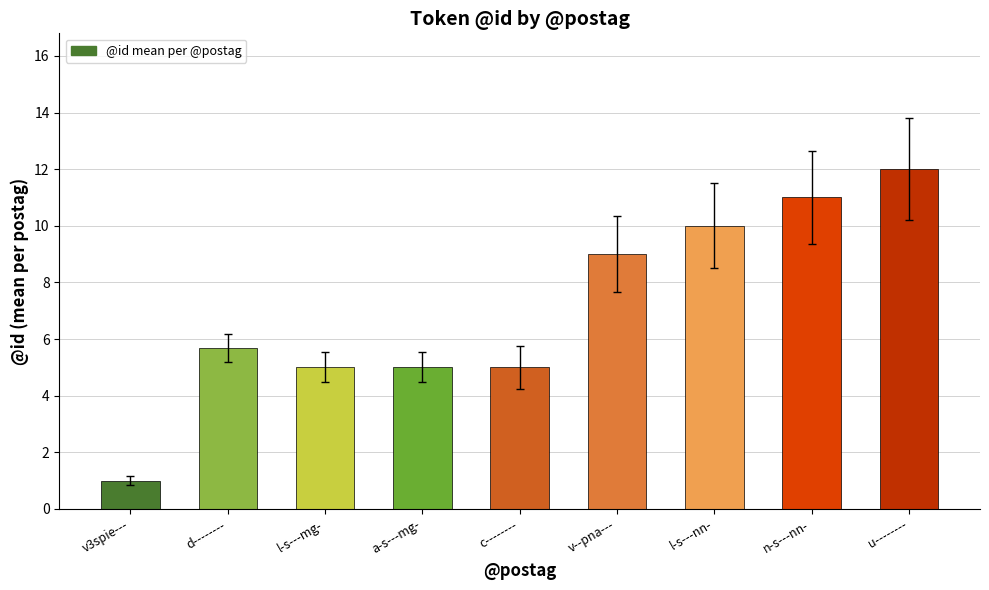

What is the ratio of the value at d-------- to the value at c--------?

1.1